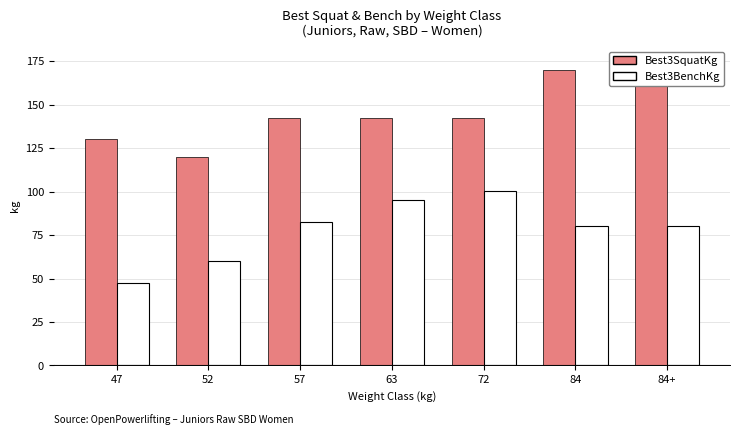

Reading right to left, list all the values displayed in this chart.

Best3SquatKg: 84+=175.0	84=170.0	72=142.5	63=142.5	57=142.5	52=120.0	47=130.0
Best3BenchKg: 84+=80.0	84=80.0	72=100.5	63=95.0	57=82.5	52=60.0	47=47.5